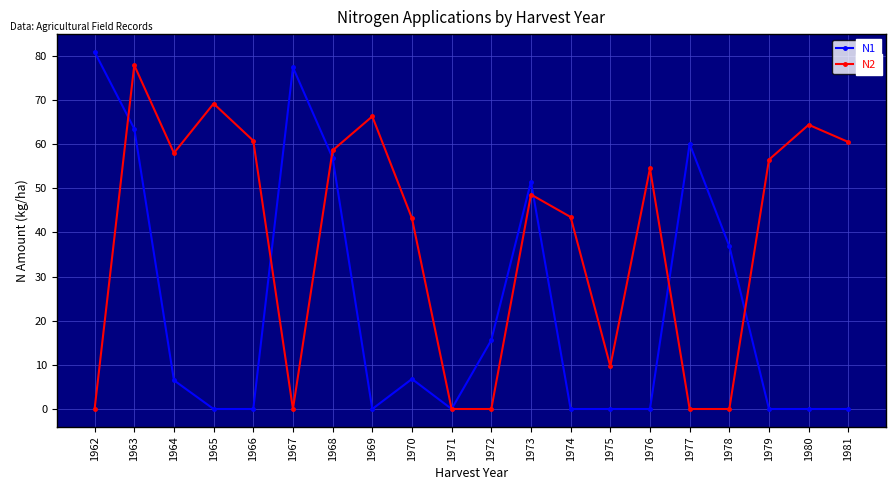

Is it true that N1 equals 3.8 at 1964?

False